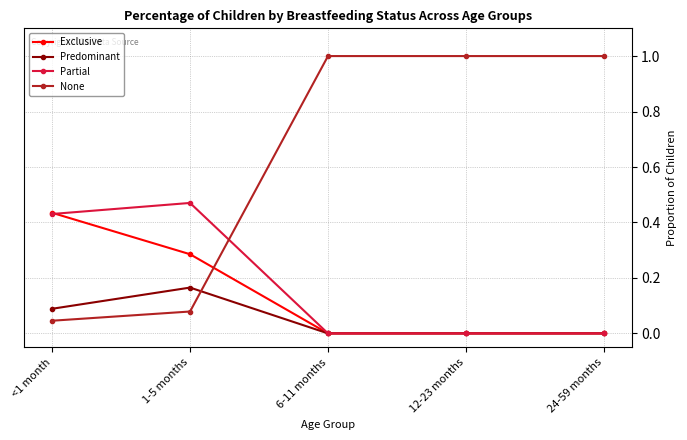

Which series ends up on top after the final intersection of Partial and None?

None